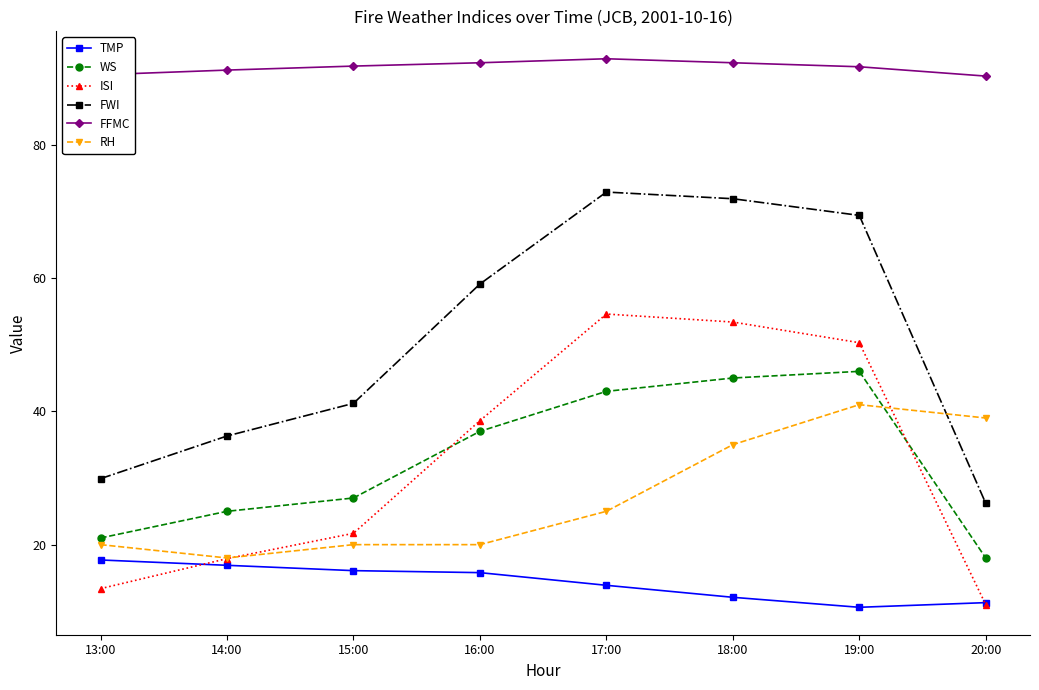

At which category does FWI reach its first local peak?

17:00